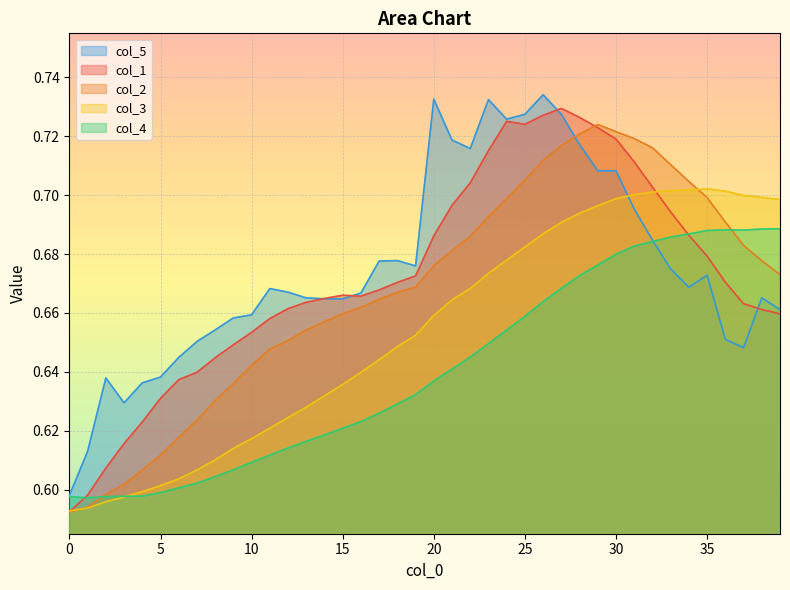

True or false: col_5 has more than 2 points higher than both neighbors.

True